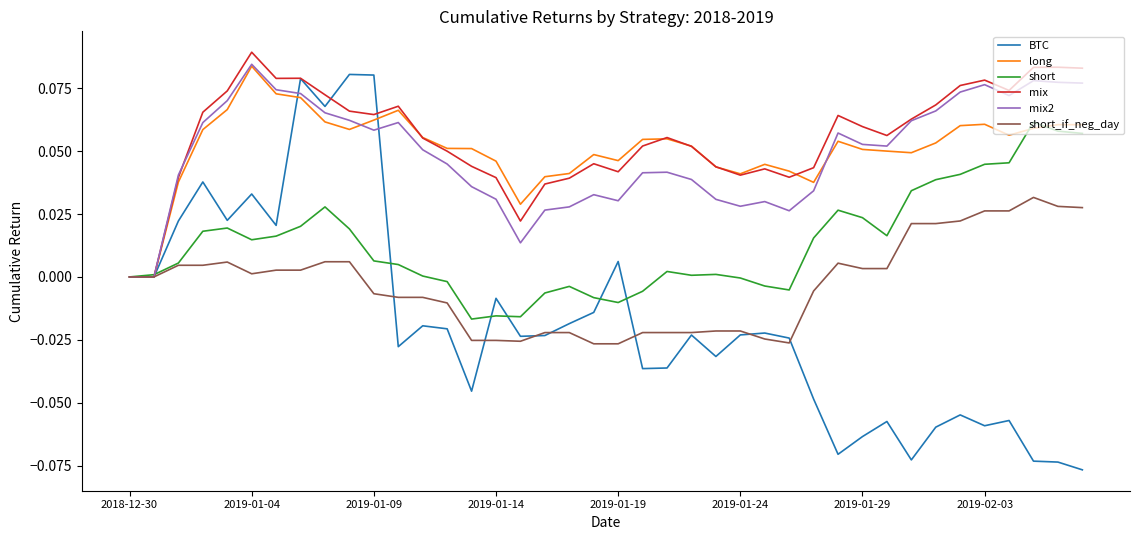

Which series has the largest range (max minus min)?

BTC